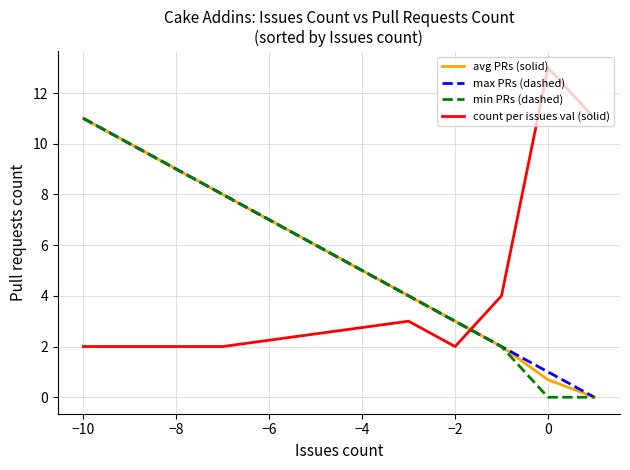

True or false: count per issues val (solid) and min PRs (dashed) intersect in this chart.

True